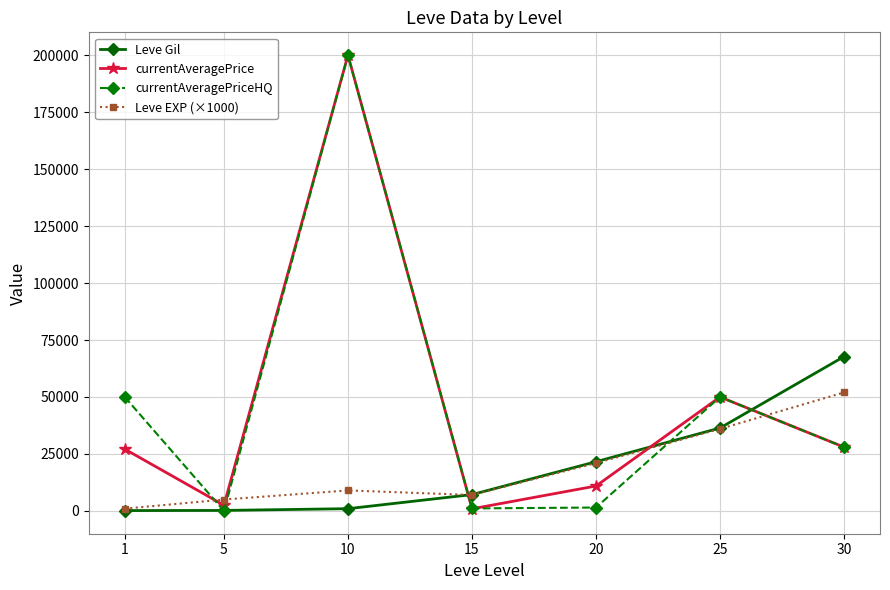

Between 1 and 20, which series saw the biggest shift?

currentAveragePriceHQ